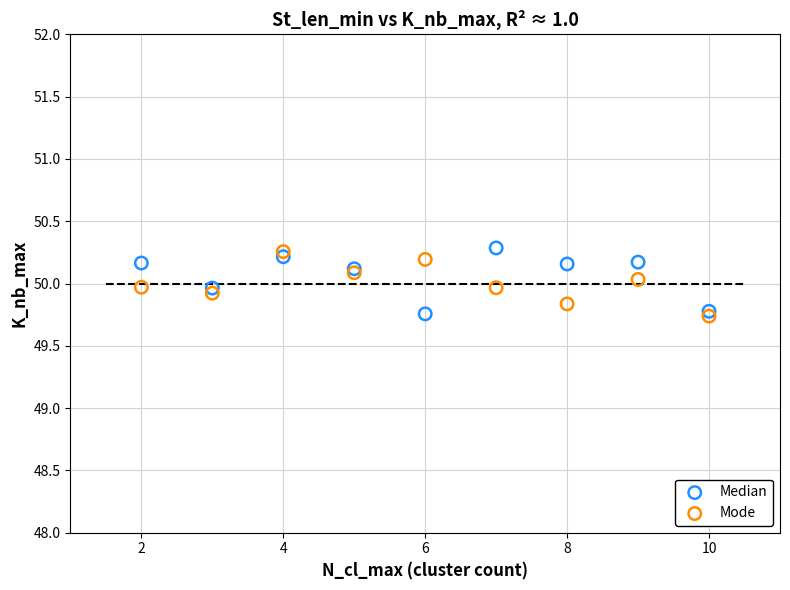

What are all the series names shown in the legend?

Median, Mode